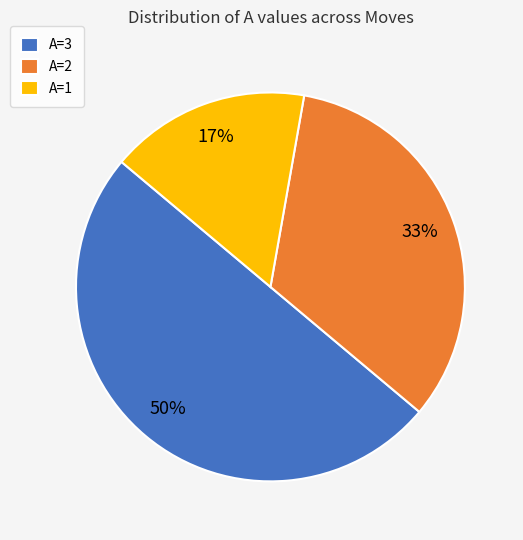

Which slice is the largest?

A=3